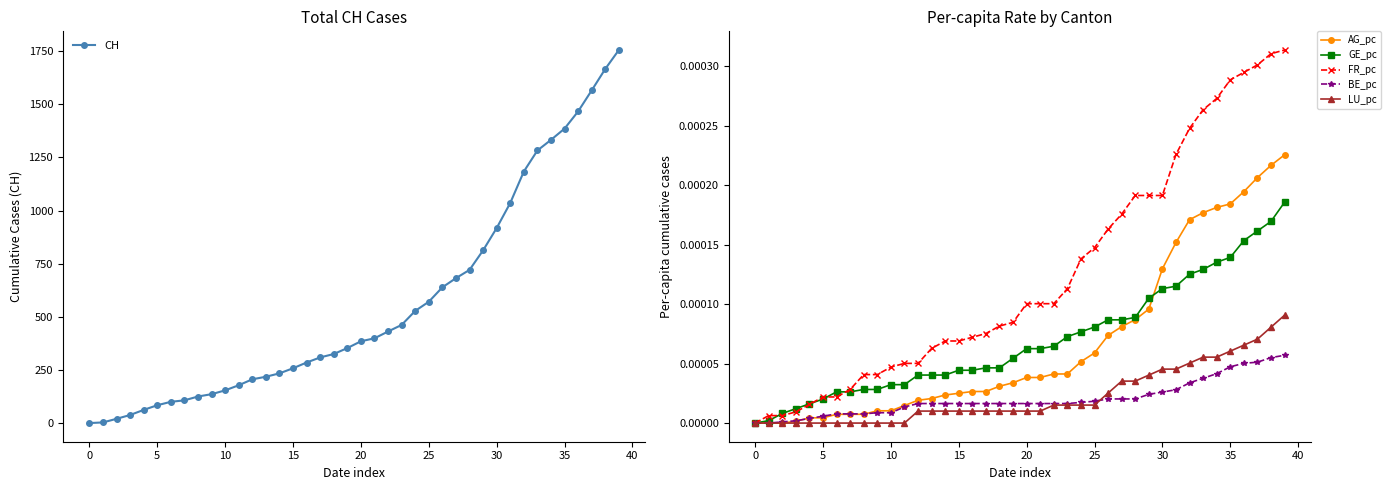

Which series has the largest range (max minus min)?

CH